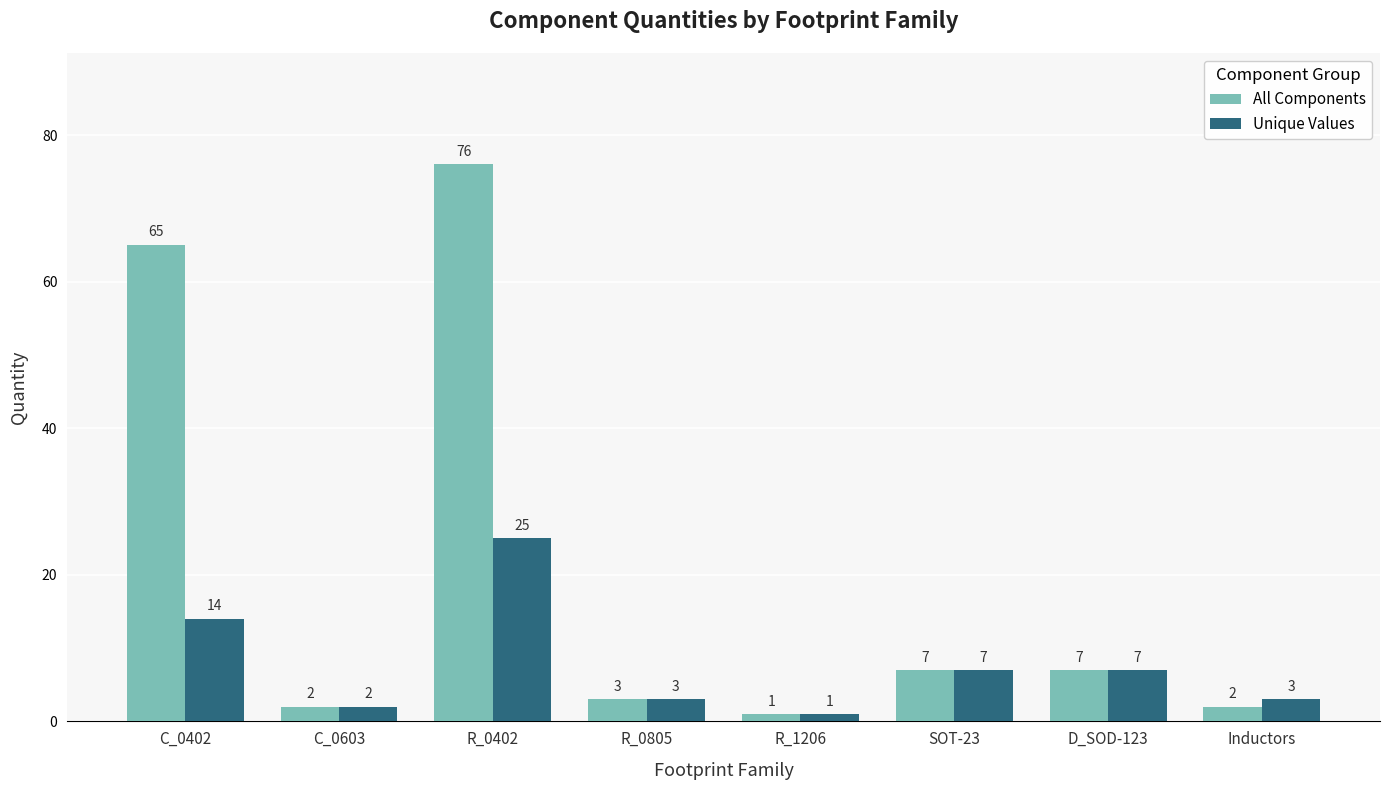

Which series has the largest total across all categories?

All Components